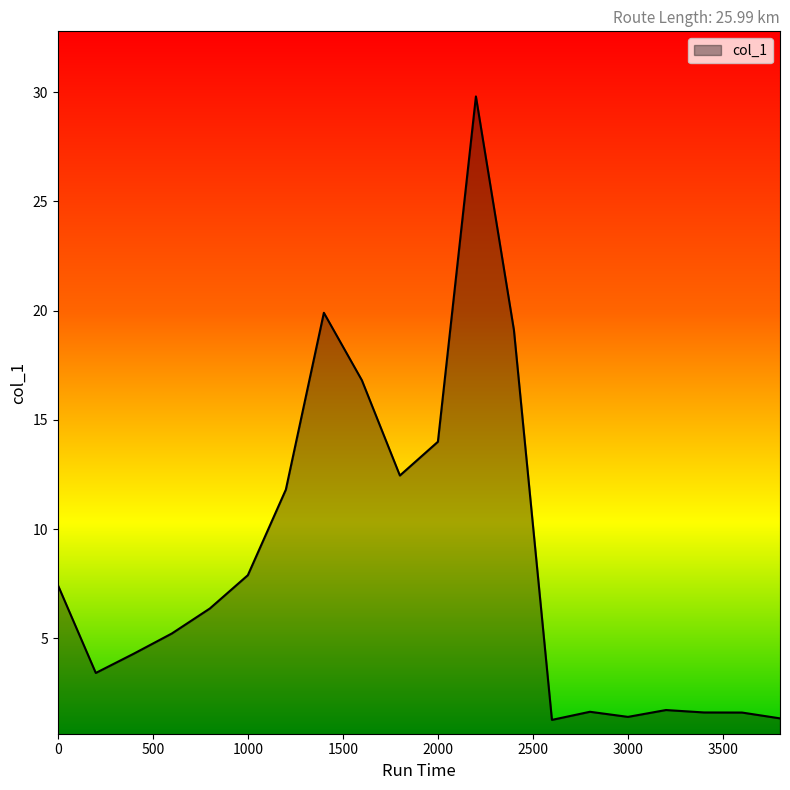

What is the minimum value shown in the chart?

1.3